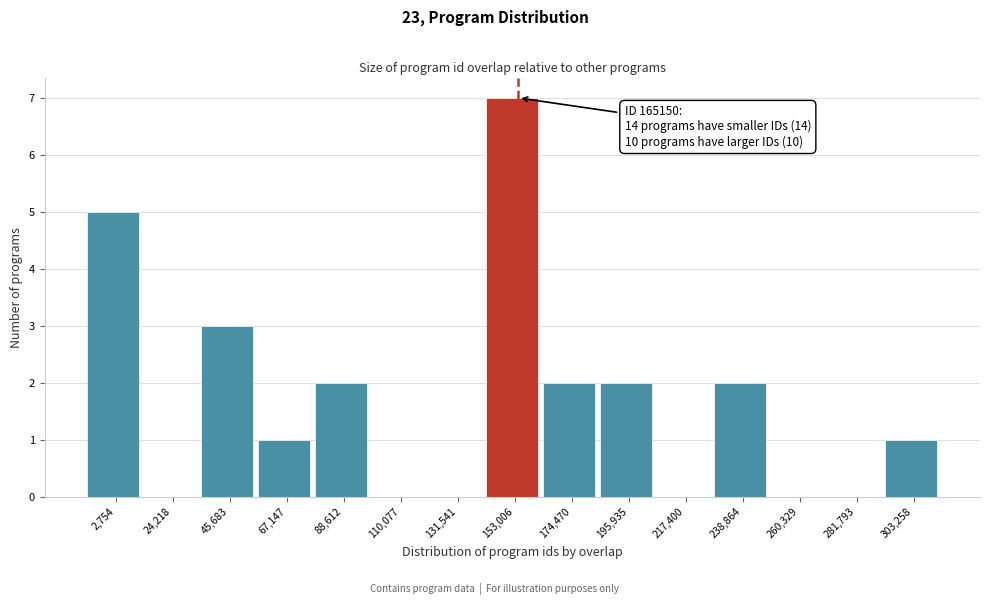

Reading right to left, transcribe all the data shown in this chart.

303,258=1	281,793=0	260,329=0	238,864=2	217,400=0	195,935=2	174,470=2	153,006=7	131,541=0	110,077=0	88,612=2	67,147=1	45,683=3	24,218=0	2,754=5